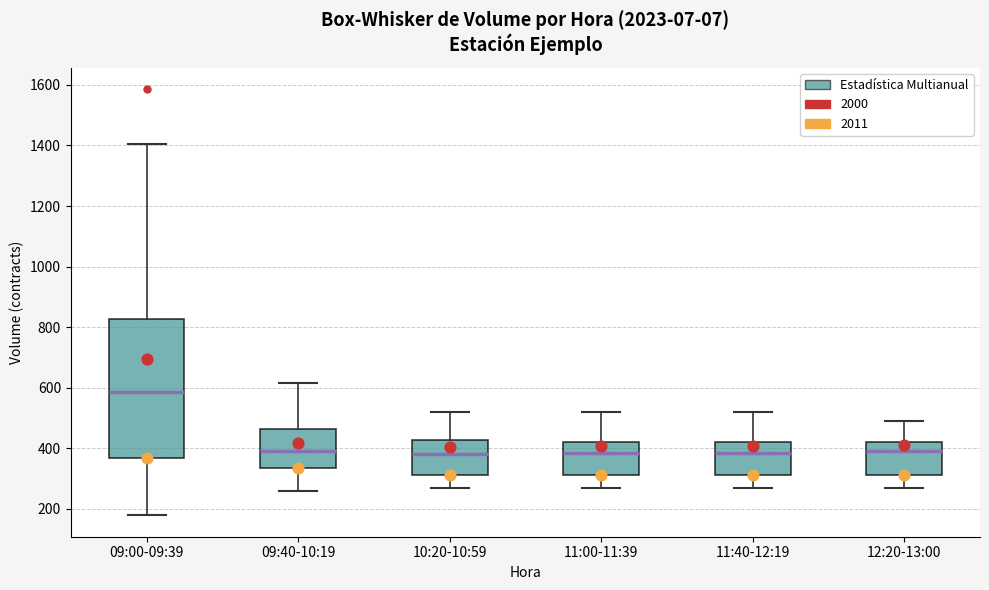

Reading left to right, transcribe this box plot: for each box, give where its median line is, the range the box spans, and where its two whiskers end, as read against the y-axis. The values are not printed on the chart, so give them approximately, as read against the axis.

09:00-09:39: median 580, box 360 to 820, whiskers 180 to 1400
09:40-10:19: median 400, box 340 to 460, whiskers 260 to 620
10:20-10:59: median 380, box 320 to 420, whiskers 280 to 520
11:00-11:39: median 380, box 320 to 420, whiskers 280 to 520
11:40-12:19: median 380, box 320 to 420, whiskers 280 to 520
12:20-13:00: median 400, box 320 to 420, whiskers 280 to 500